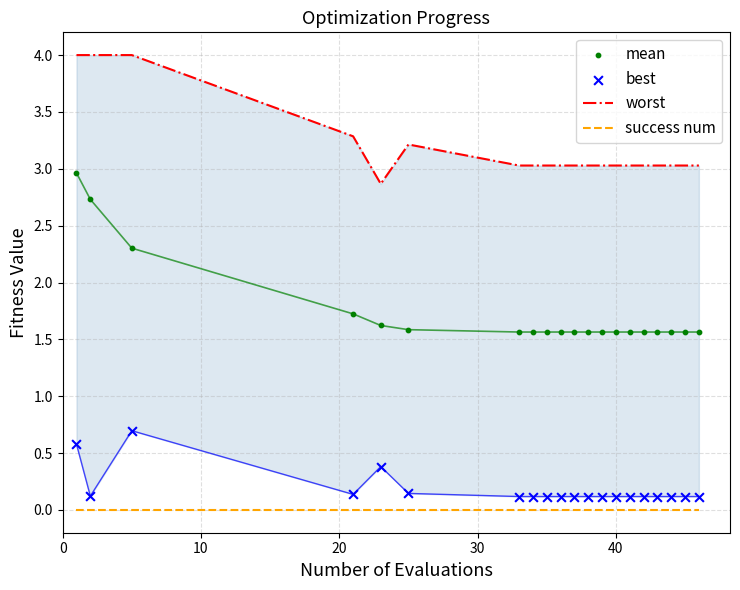

What is the total value across all series at 10?

6.9